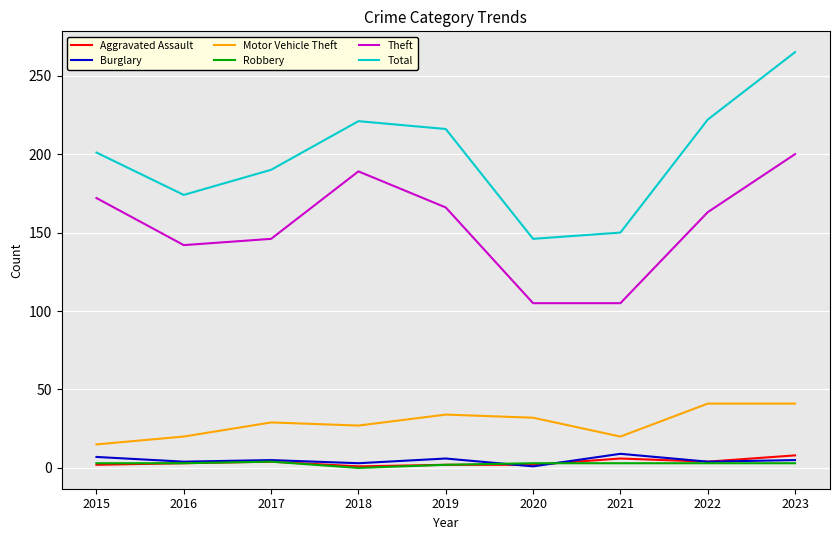

True or false: Motor Vehicle Theft and Theft cross at least once.

False